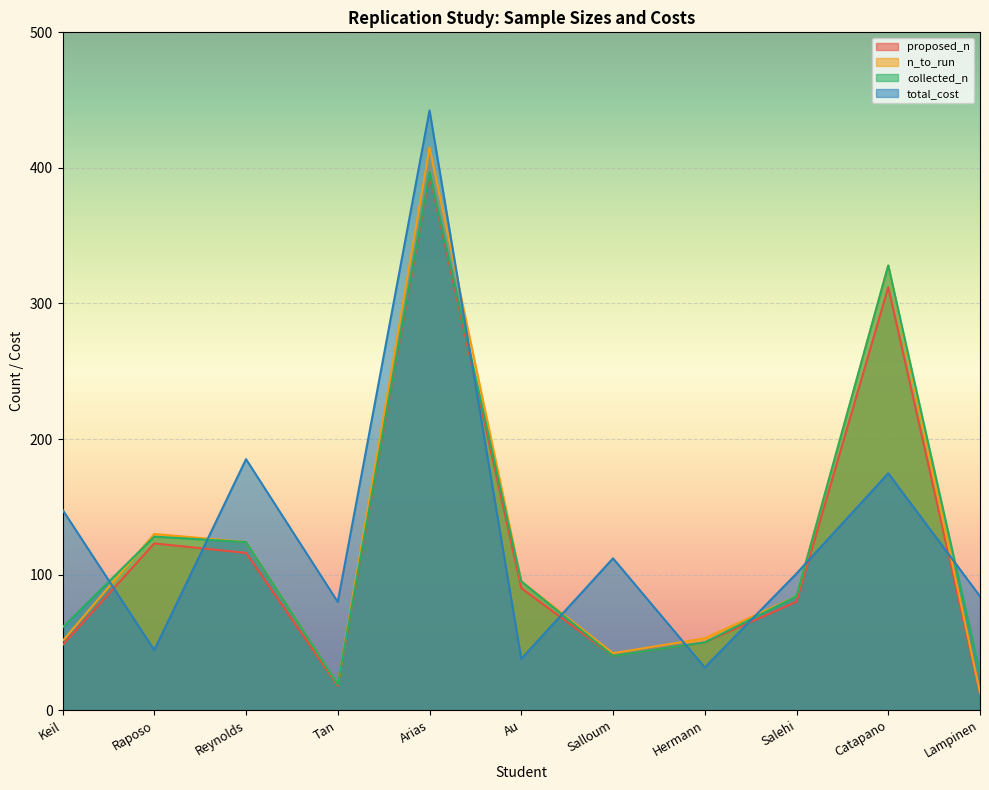

True or false: n_to_run has more than 2 interior local peaks.

True